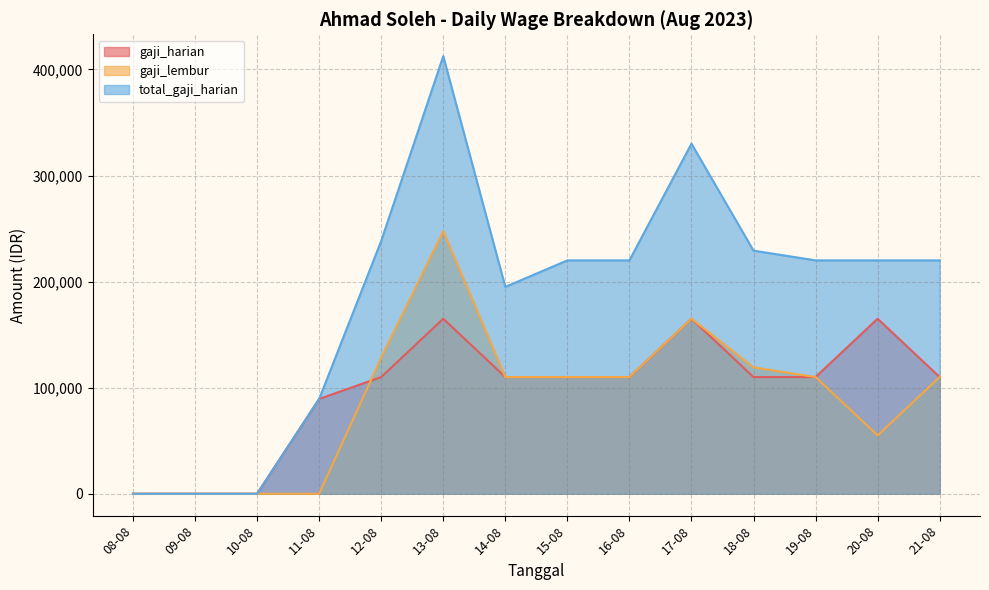

What is the label of the 2nd point from the right?

20-08